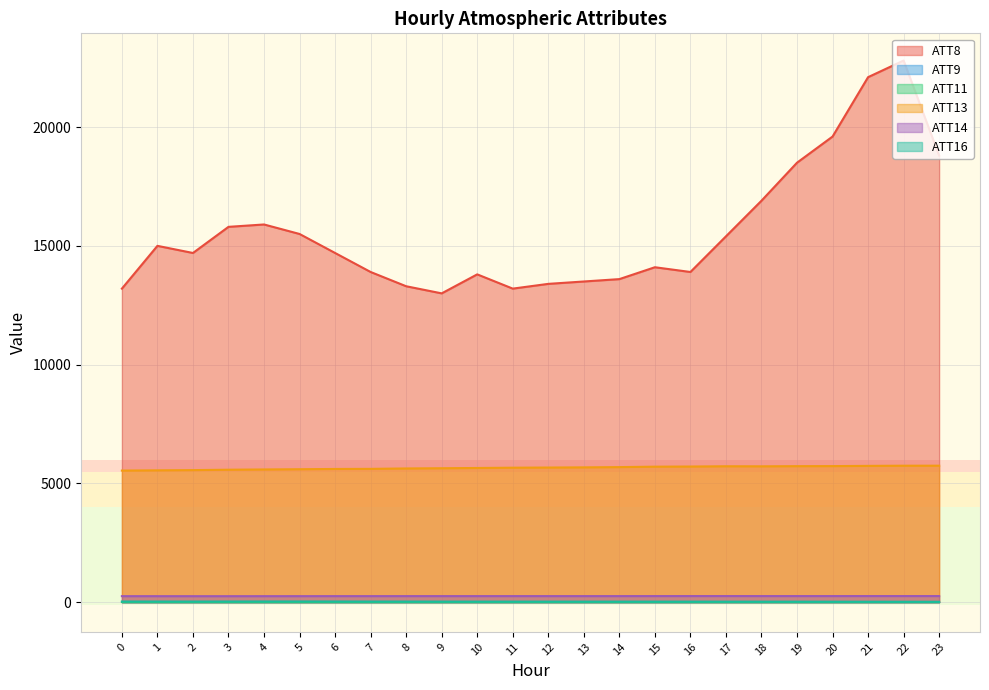

True or false: ATT16 and ATT13 cross at least once.

False